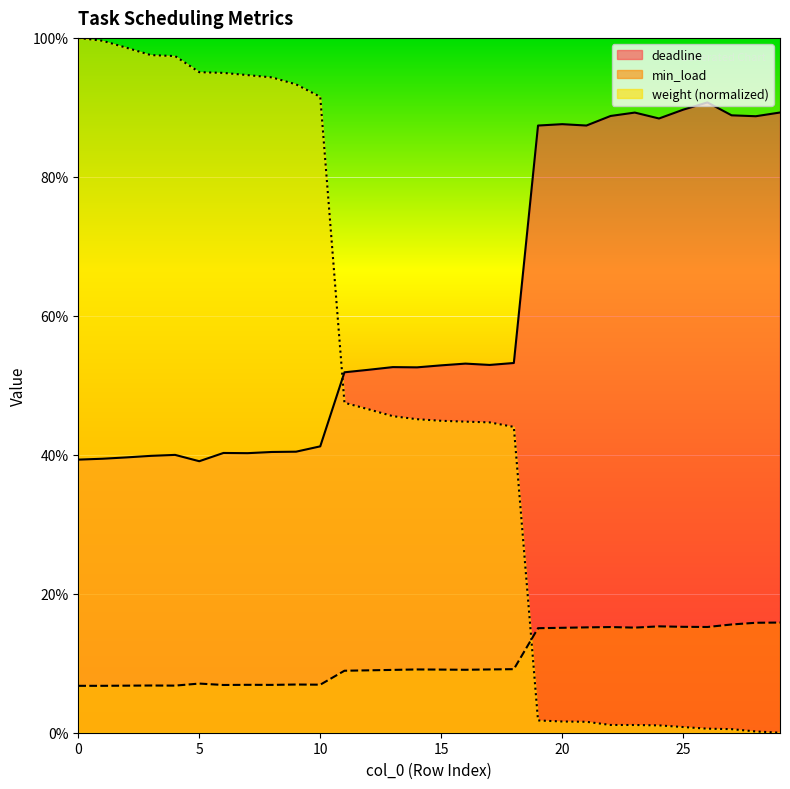

What is the maximum value for deadline?

0.9